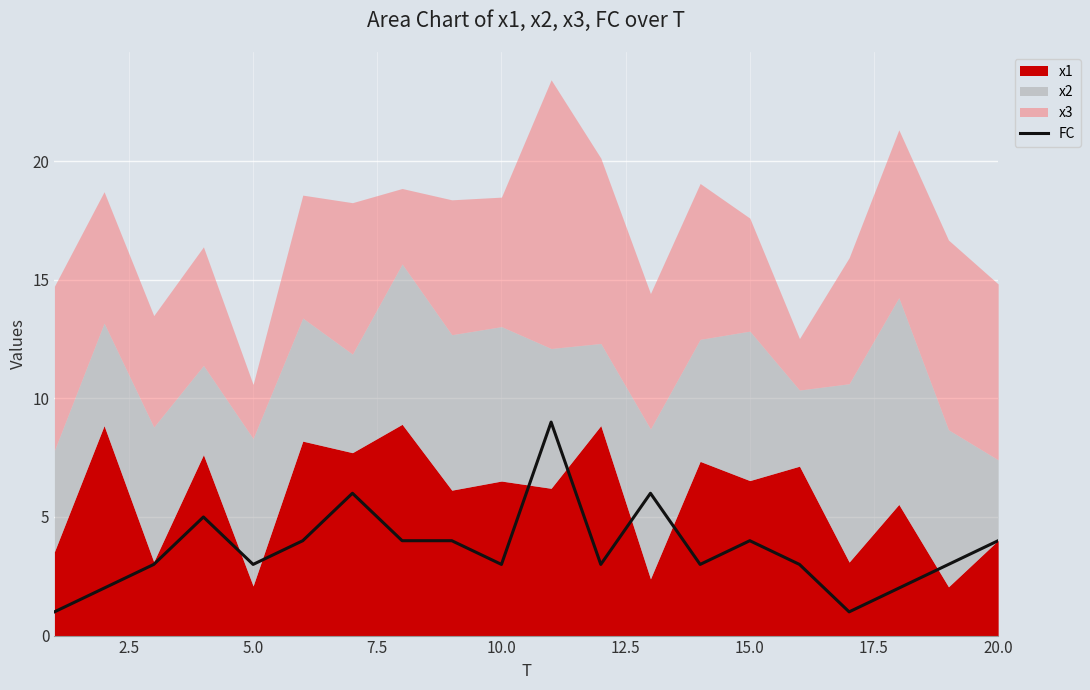

What is the highest value of the FC series?

9